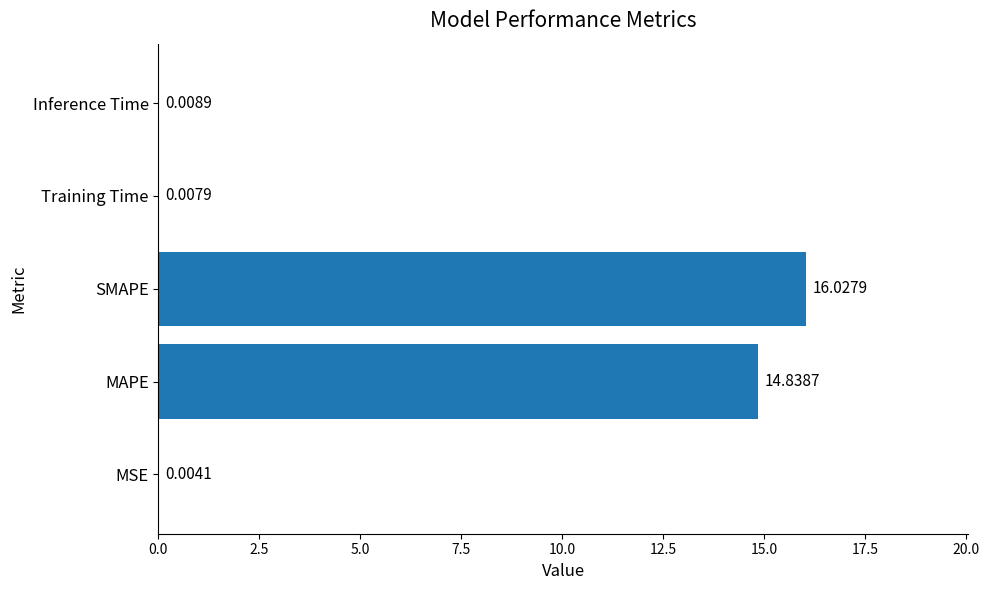

At which label is the value closest to 8?

MAPE